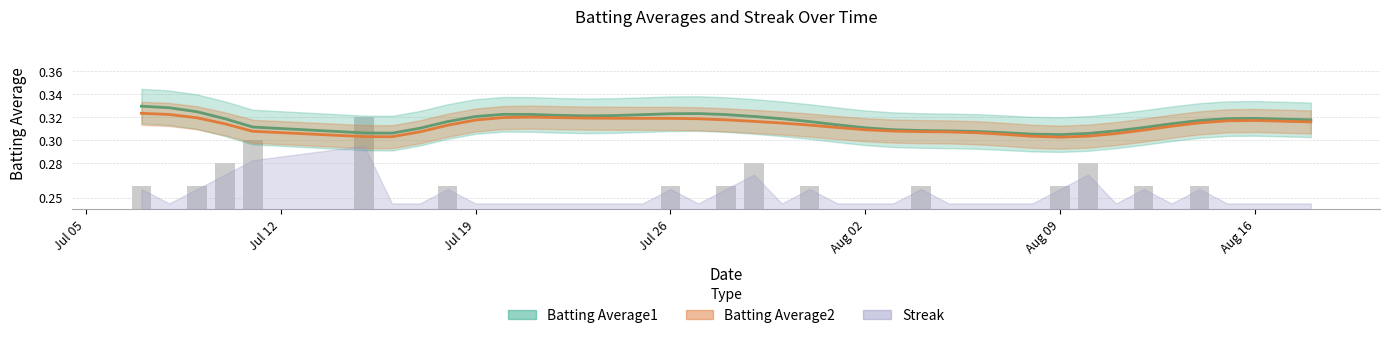

What is the difference between the maximum and minimum values?

0.1